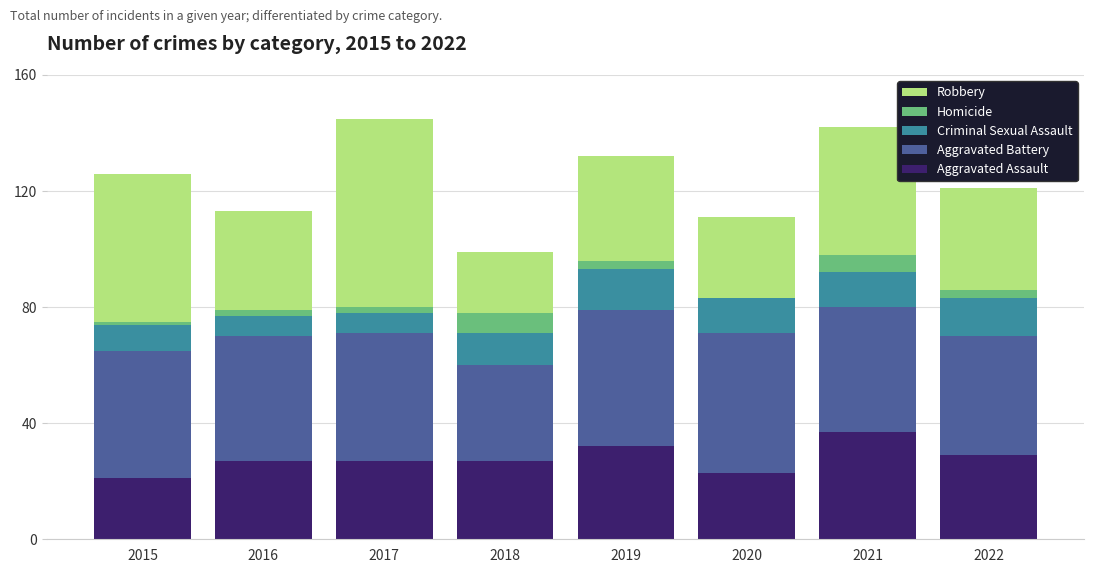

What are all the series names shown in the legend?

Robbery, Homicide, Criminal Sexual Assault, Aggravated Battery, Aggravated Assault